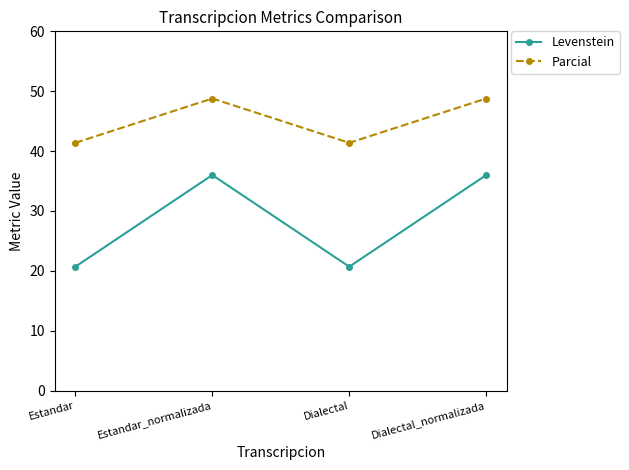

True or false: Levenstein has a value of 36.0 at Estandar_normalizada.

True